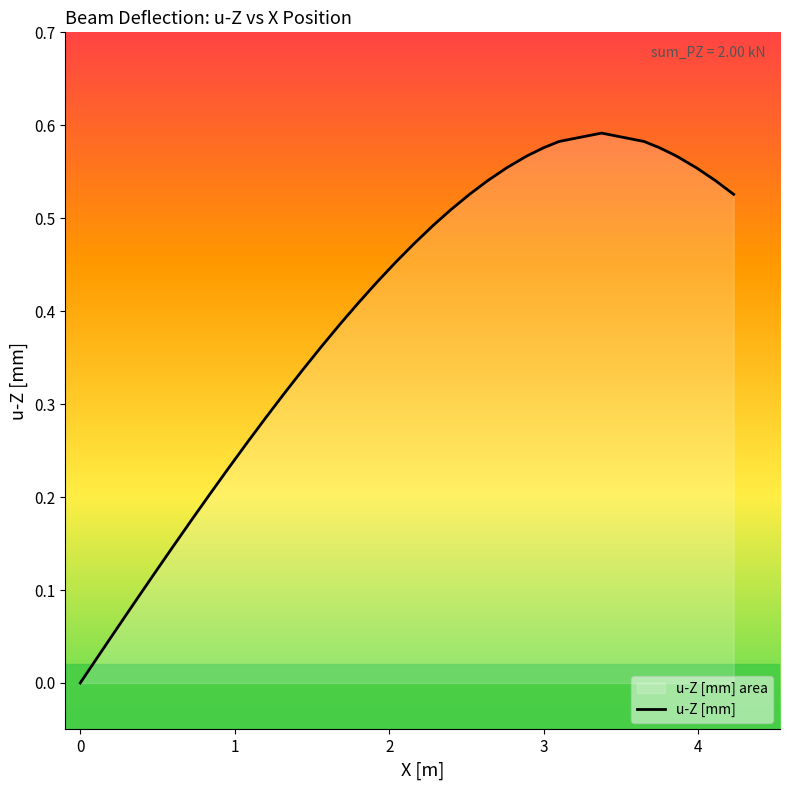

How many lines are shown in the chart?

1